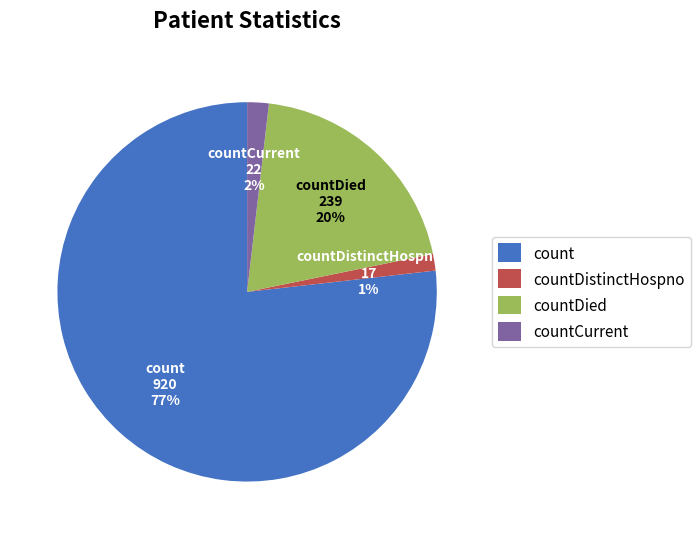

Approximately how many times larger is the value at countDied compared to count?

0.3